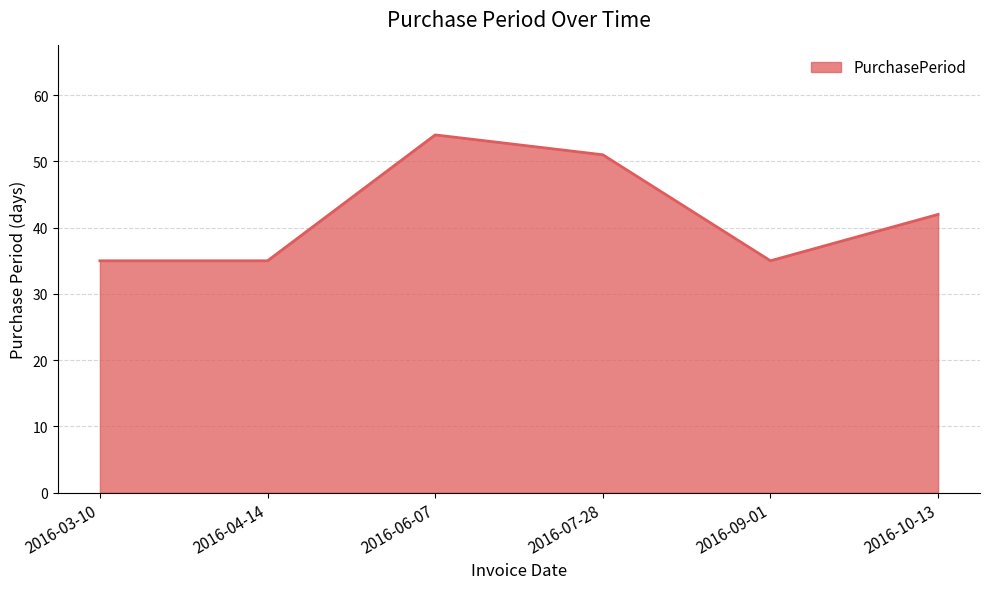

Which category has the highest value across all series?

2016-06-07